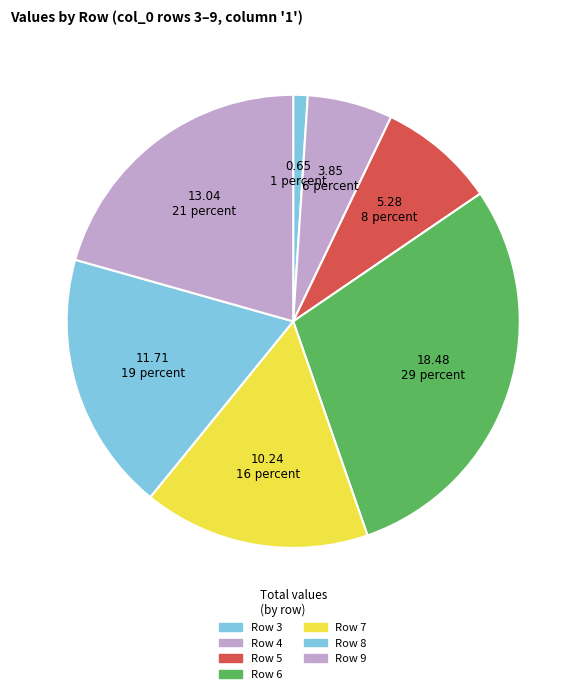

How many slices are in this pie chart?

7